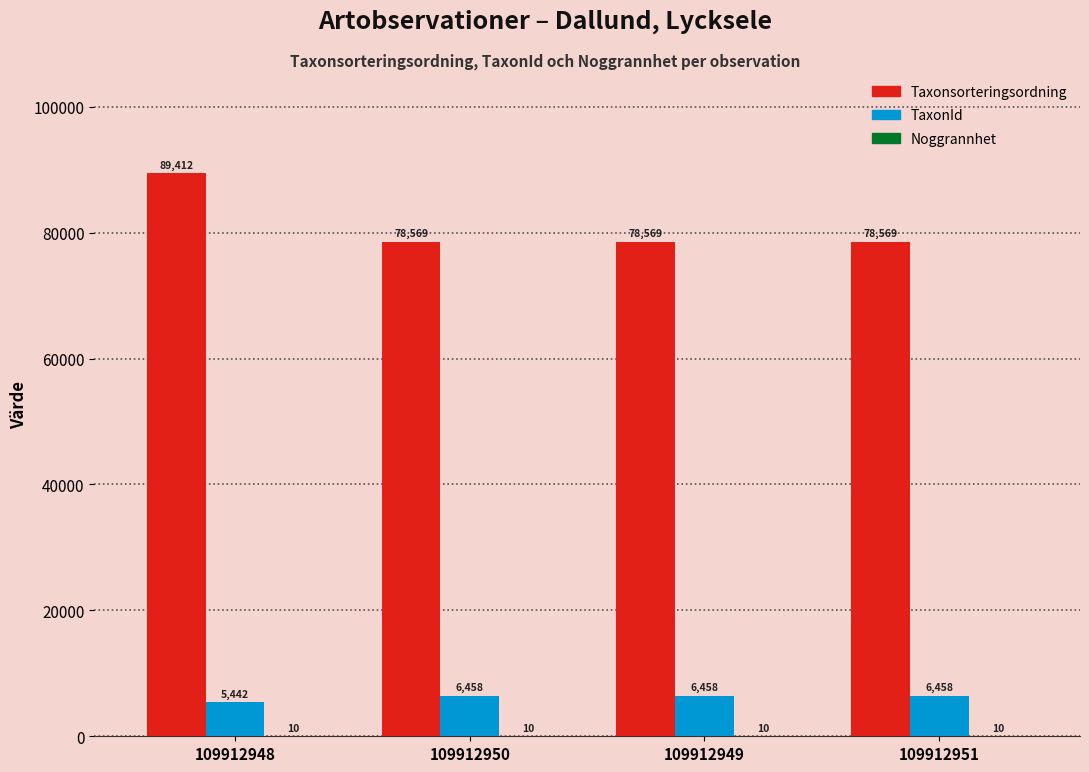

At which label is TaxonId closest to 5950?

109912948